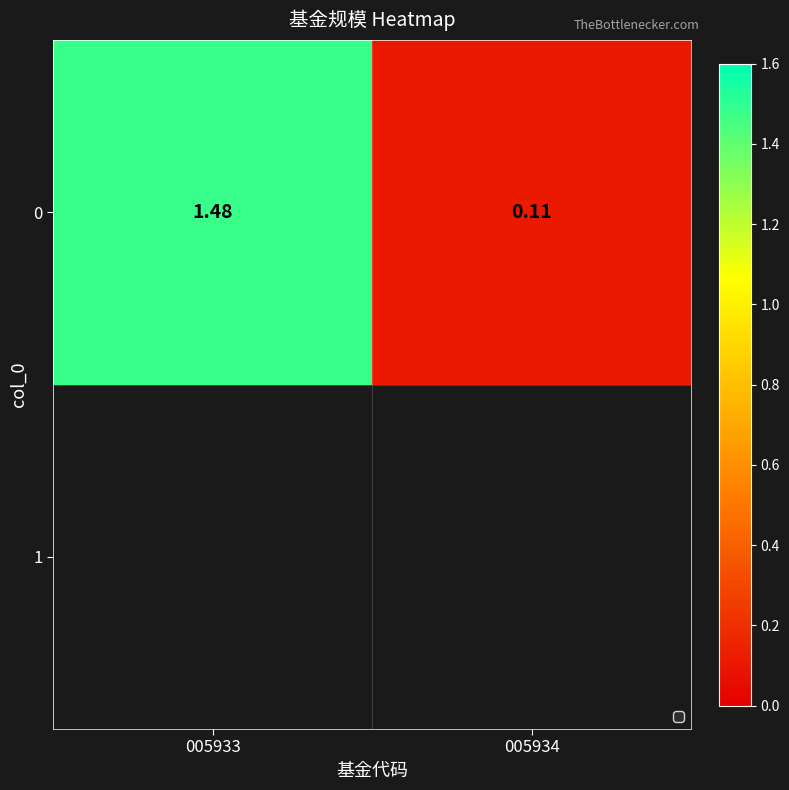

Is it true that the value at 005933 is 0.6?

False